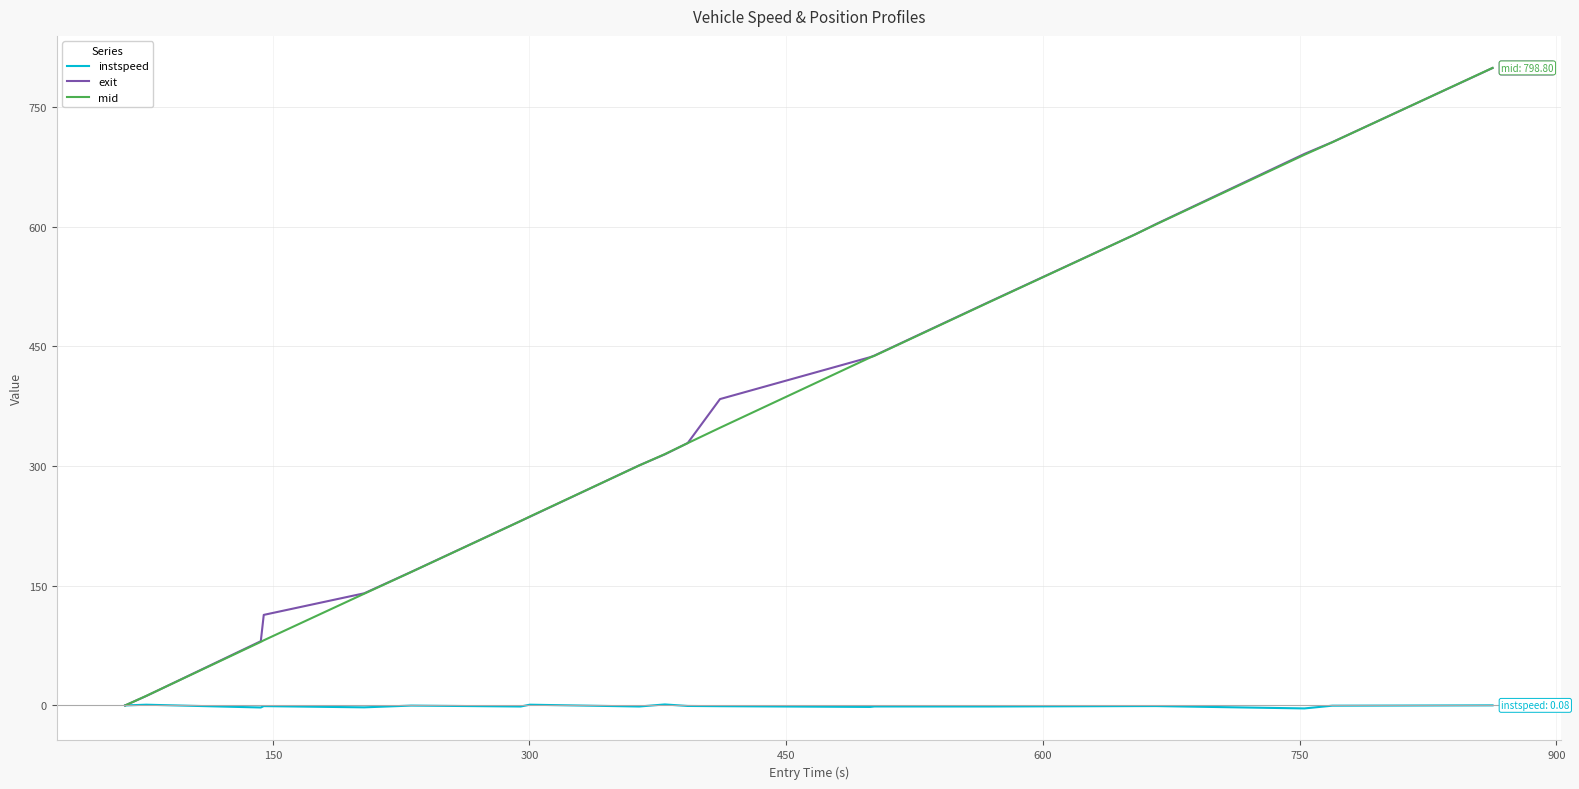

What are all the series names shown in the legend?

instspeed, exit, mid